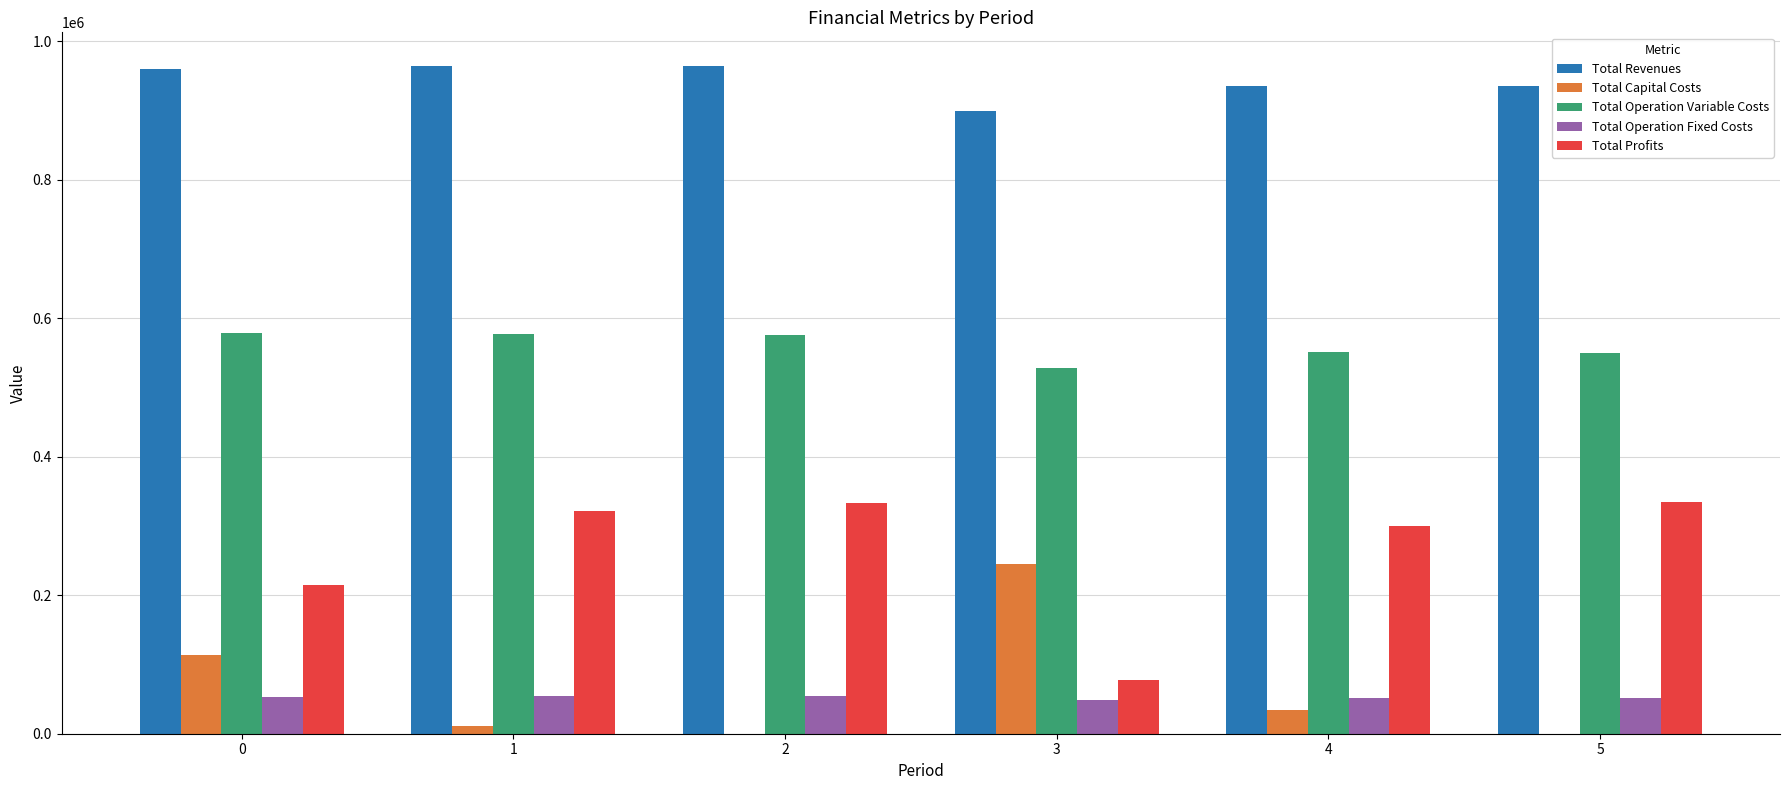

True or false: Total Capital Costs has a value of 244672.0 at 3.

True